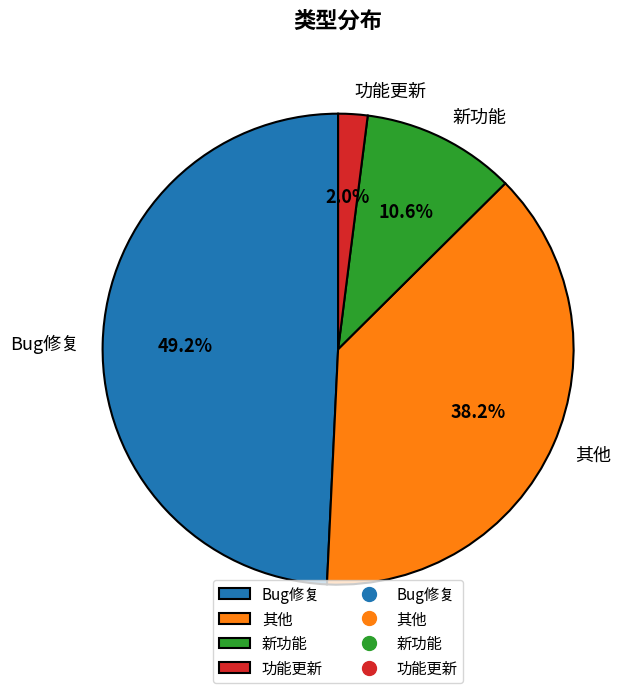

To the nearest percent, what is the difference between the Bug修复 and 其他 slice percentages?

11%